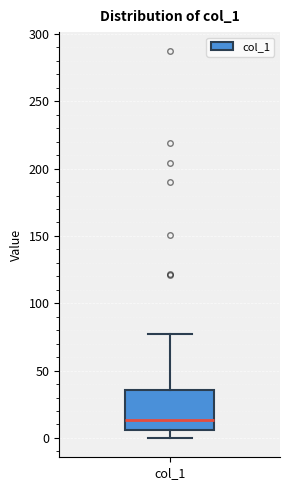

Where does the median line of the box for col_1 sit on the y-axis? The values are not printed on the chart, so give them approximately, as read against the axis.

15